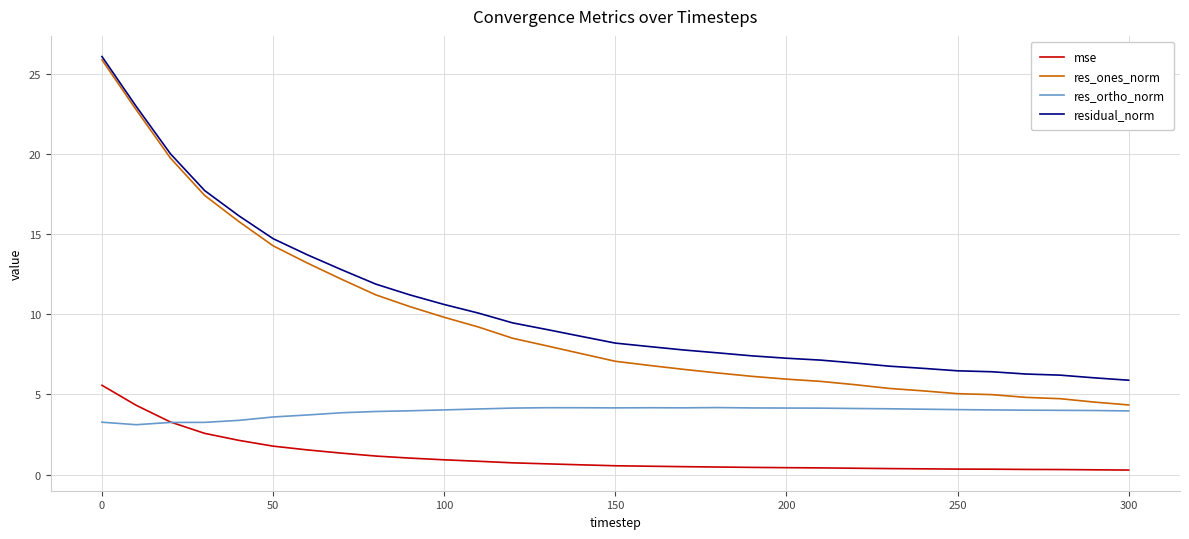

How many series are shown in this chart?

4